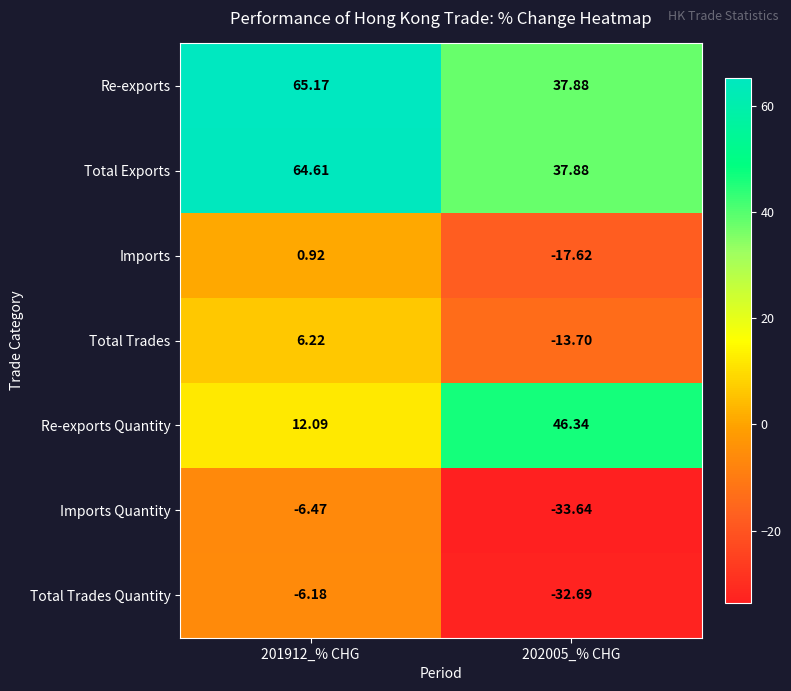

List the series in order of their peak value, highest first.

Re-exports, Total Exports, Re-exports Quantity, Total Trades, Imports, Total Trades Quantity, Imports Quantity